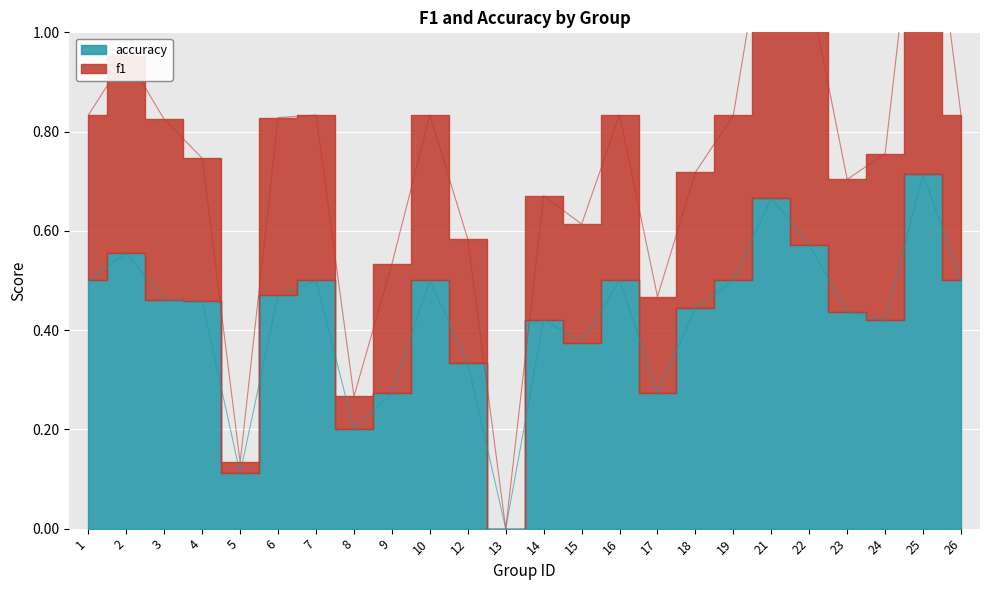

At which label does accuracy reach its minimum?

13